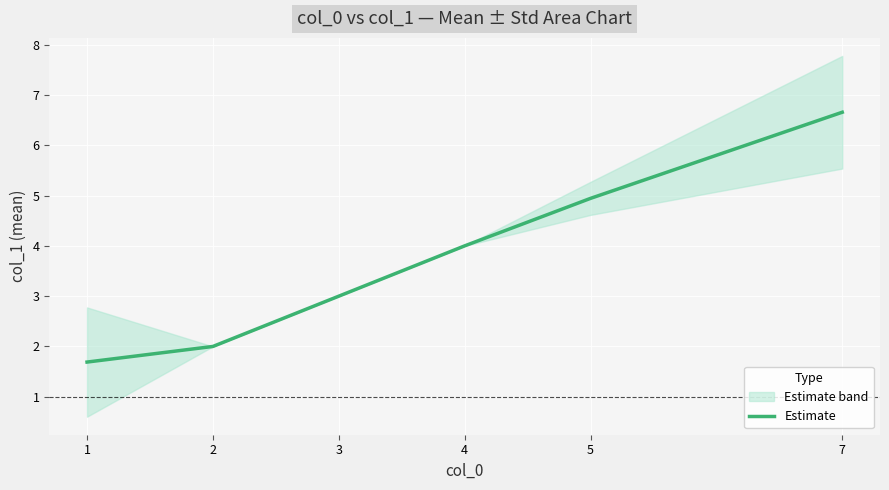

Which label corresponds to the smallest value in the chart?

1